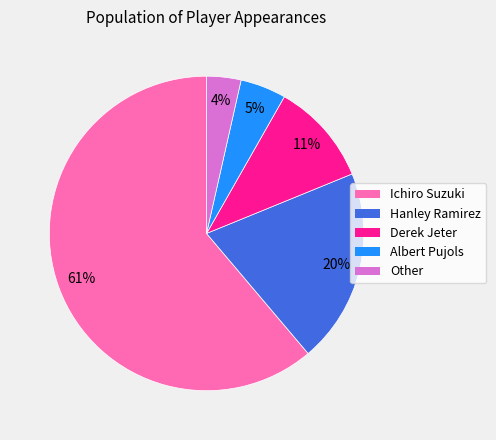

Rank the categories by value from highest to lowest.

Ichiro Suzuki, Hanley Ramirez, Derek Jeter, Albert Pujols, Other